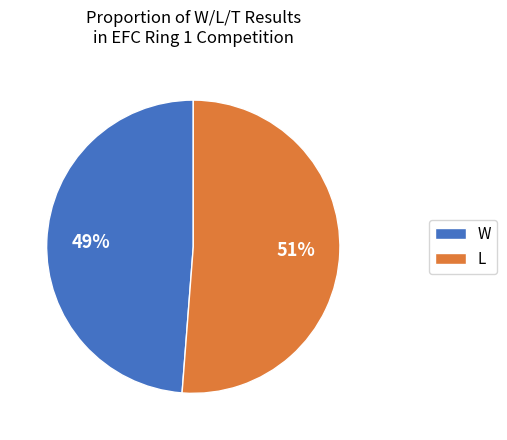

Is the sum of L and W greater than half?

Yes